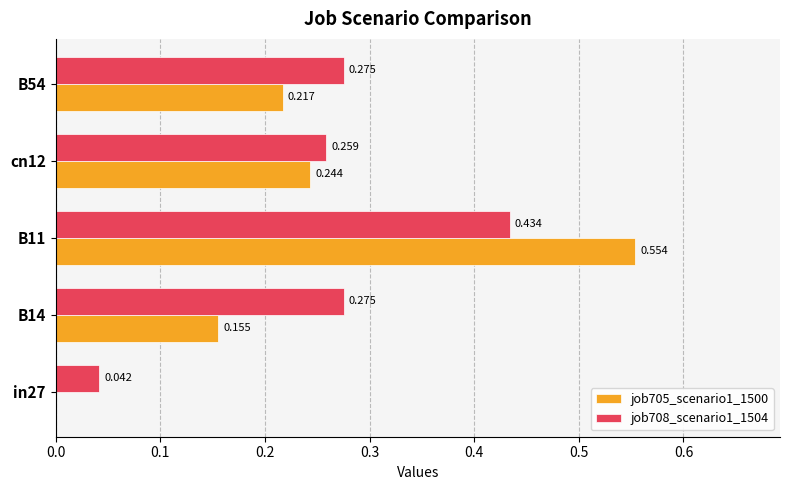

Is the value of job705_scenario1_1500 at in27 greater than the value of job708_scenario1_1504 at B11?

No